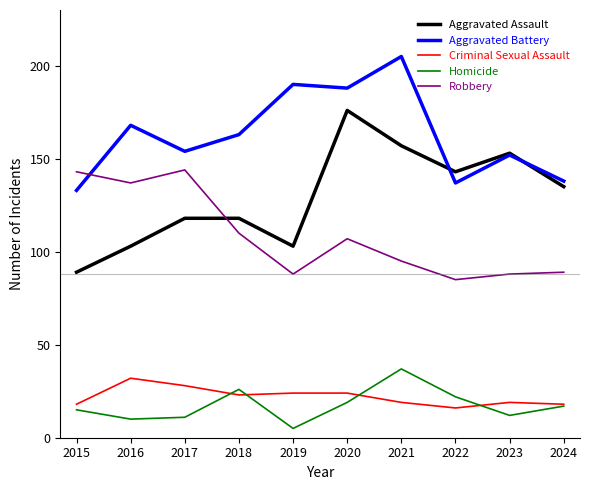

Reading left to right, transcribe all the data shown in this chart.

Aggravated Assault: 2015=89	2016=103	2017=118	2018=118	2019=103	2020=176	2021=157	2022=143	2023=153	2024=135
Aggravated Battery: 2015=133	2016=168	2017=154	2018=163	2019=190	2020=188	2021=205	2022=137	2023=152	2024=138
Criminal Sexual Assault: 2015=18	2016=32	2017=28	2018=23	2019=24	2020=24	2021=19	2022=16	2023=19	2024=18
Homicide: 2015=15	2016=10	2017=11	2018=26	2019=5	2020=19	2021=37	2022=22	2023=12	2024=17
Robbery: 2015=143	2016=137	2017=144	2018=110	2019=88	2020=107	2021=95	2022=85	2023=88	2024=89